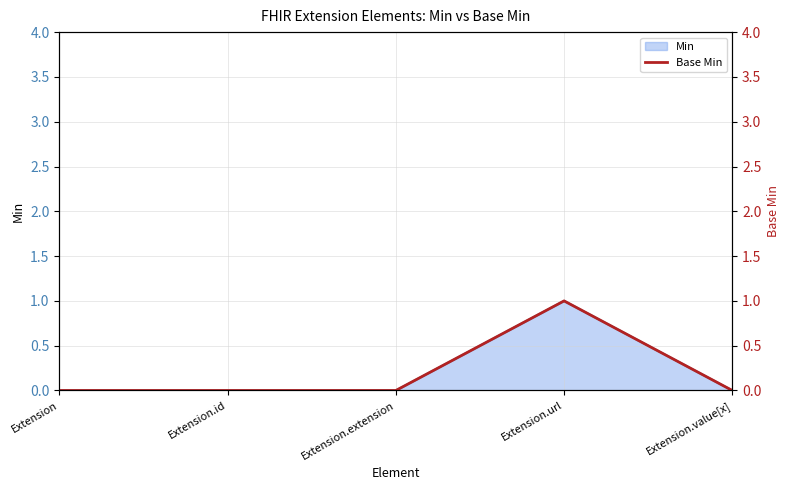

What is the maximum value shown in the chart?

1